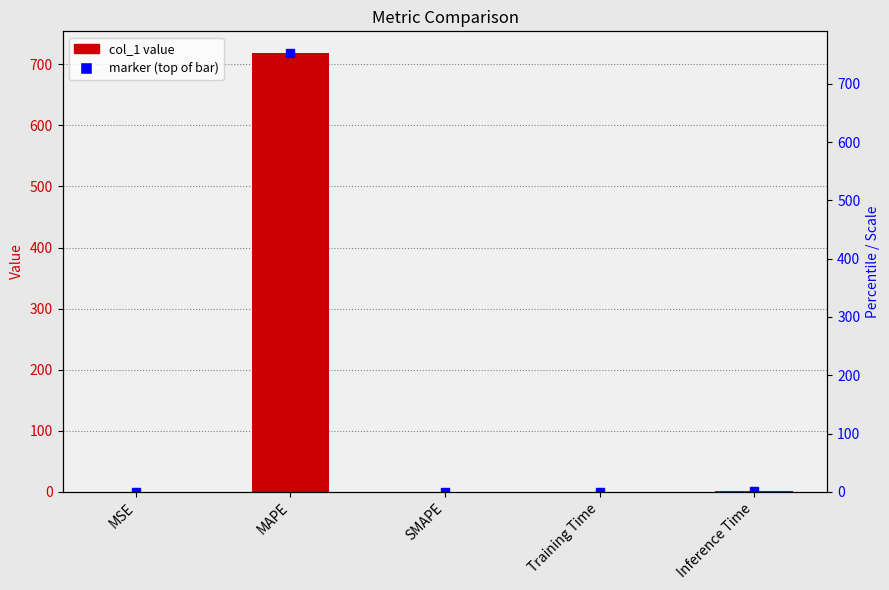

True or false: the data shows 0.0 at MSE.

False